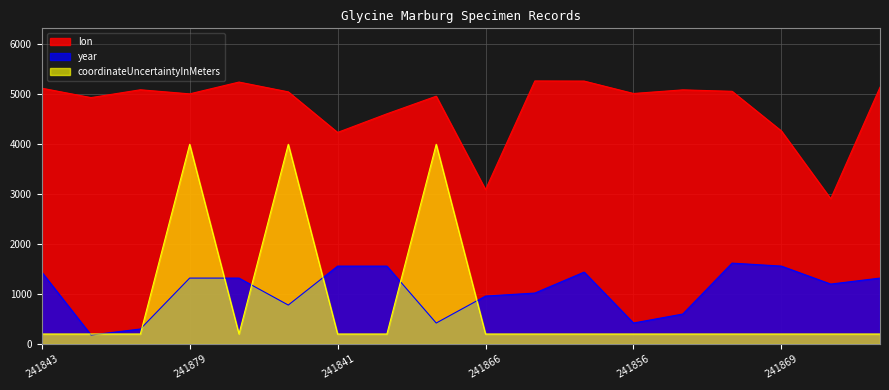

True or false: coordinateUncertaintyInMeters and lon cross at least once.

False